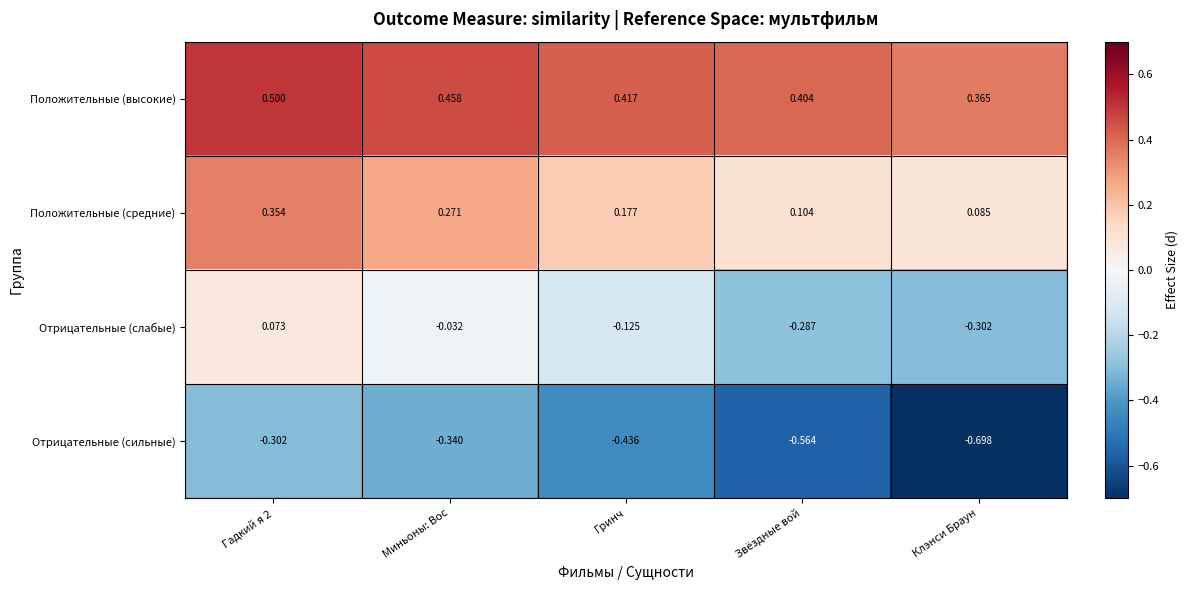

Which series has the largest total across all categories?

Положительные (высокие)